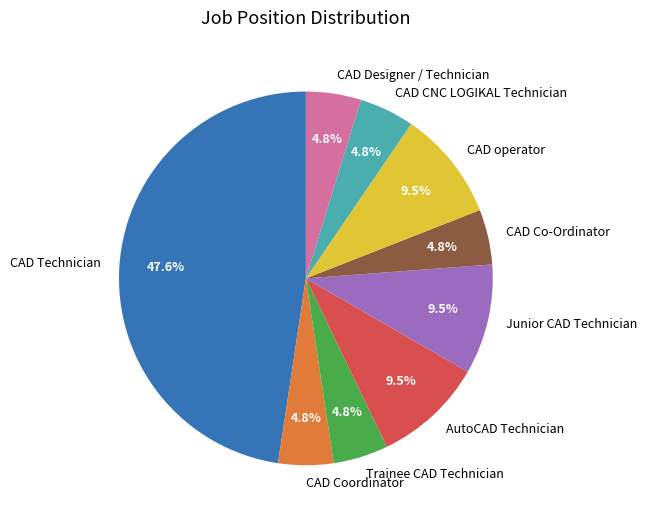

What is the largest slice in the pie chart?

CAD Technician